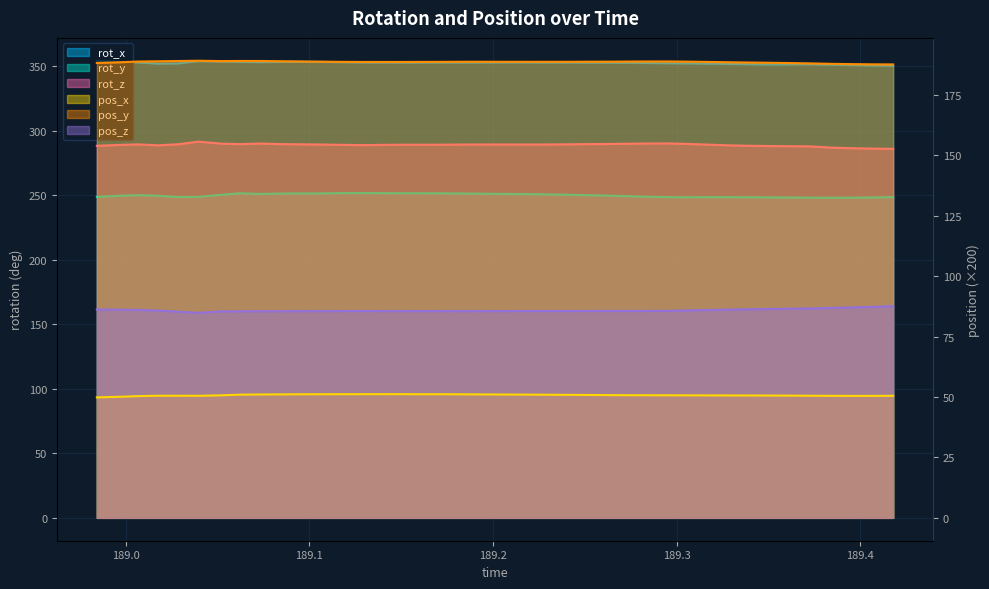

Which series has the widest spread of values?

rot_z